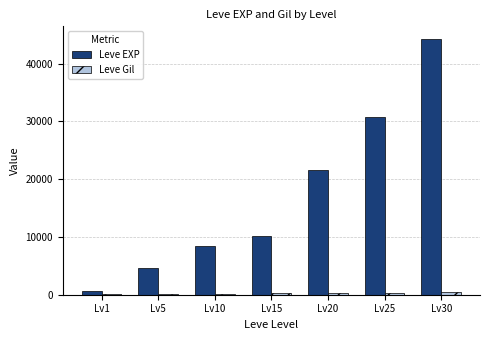

The value of Leve EXP at Lv20 is 37838. True or false?

False